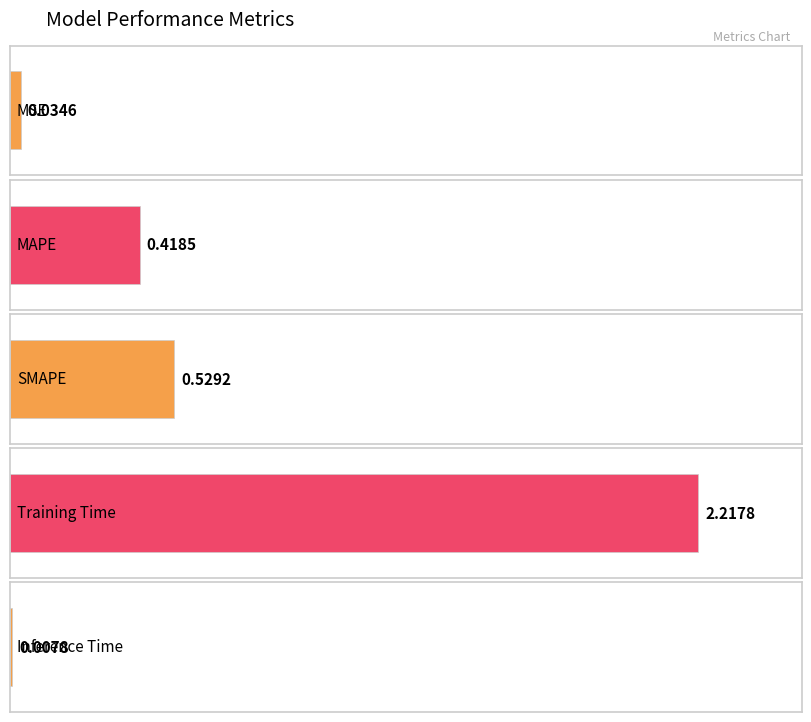

True or false: the data shows 0.0 at Inference Time.

False